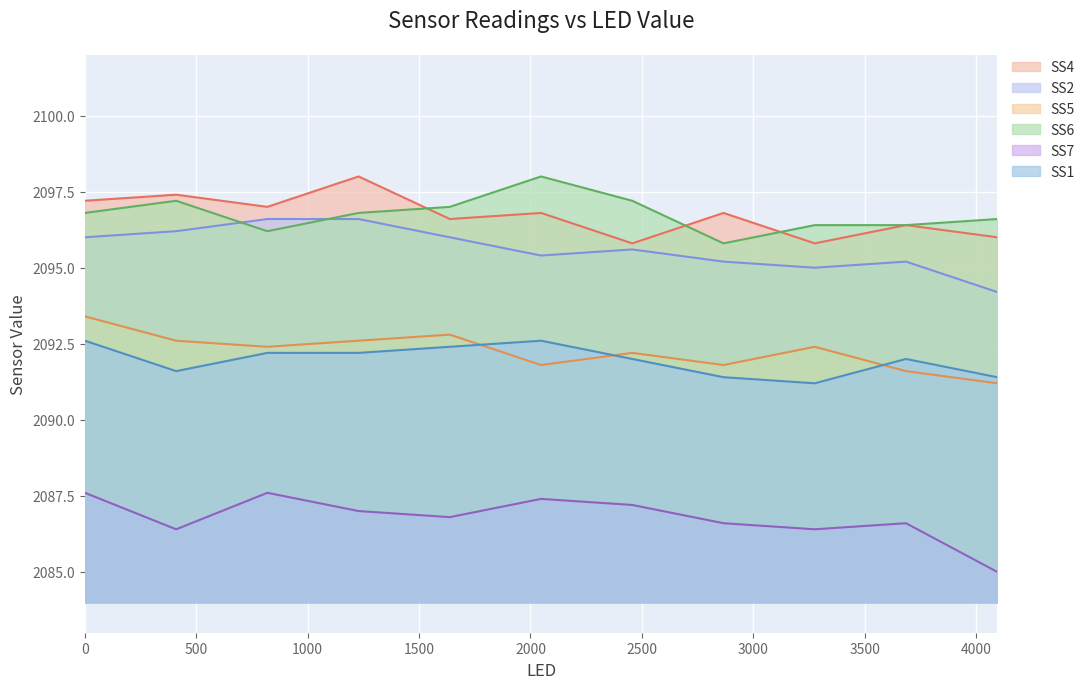

What are all the series names shown in the legend?

SS4, SS2, SS5, SS6, SS7, SS1